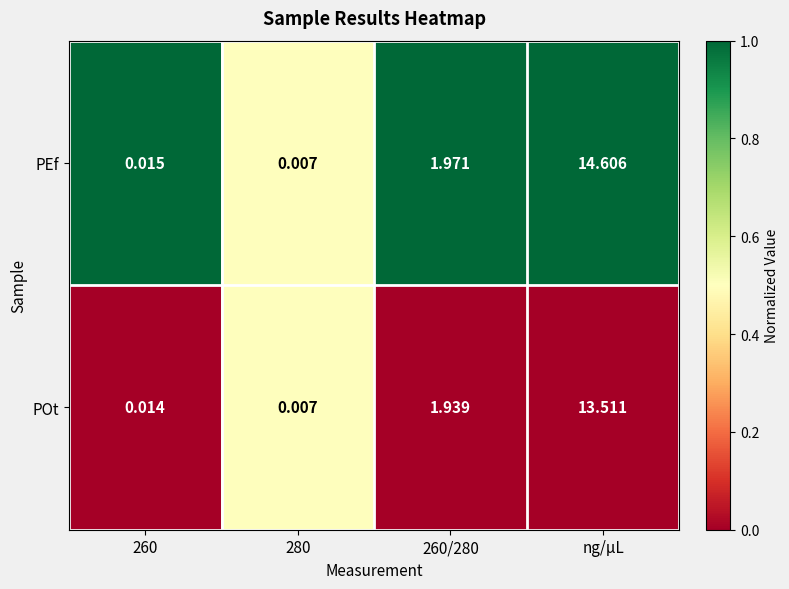

Rank the series by their average value, from highest to lowest.

PEf, POt